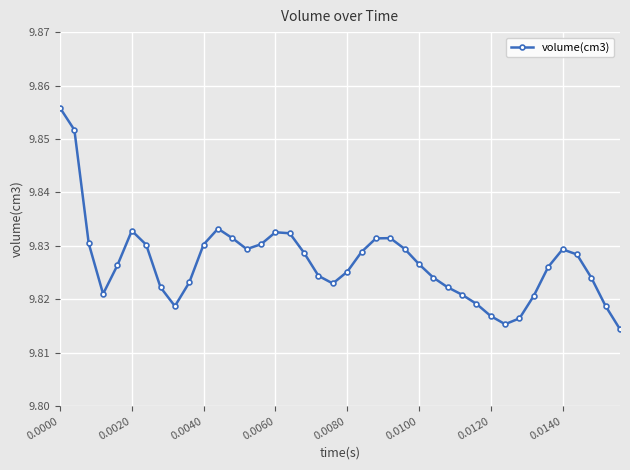

What is the sum of all values?

393.1